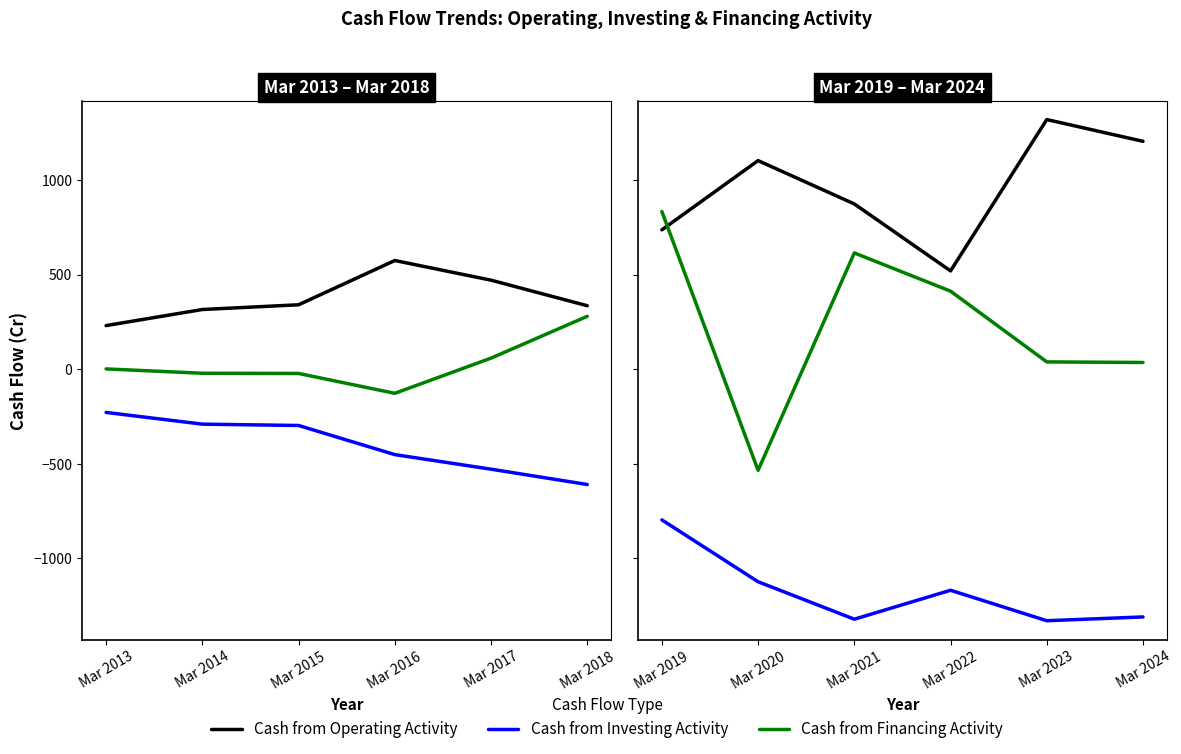

Which series changed the most between Mar 2020 and Mar 2024?

Cash from Financing Activity